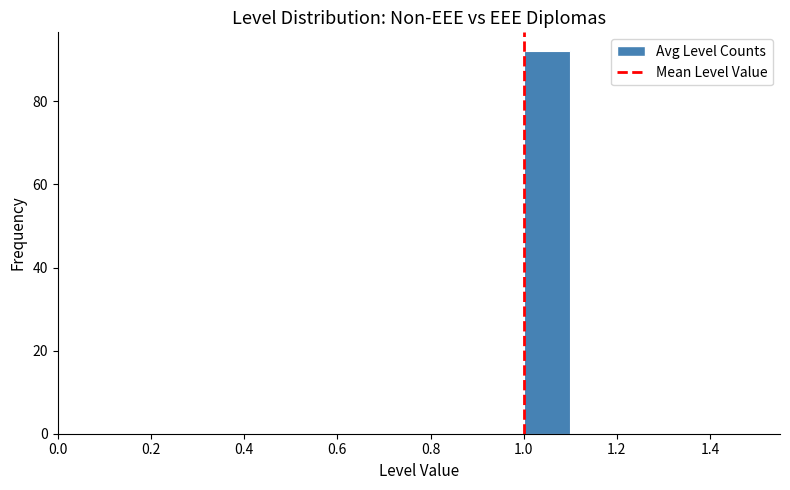

Over which range of the x-axis is the bar tallest?

1.0 to 1.1